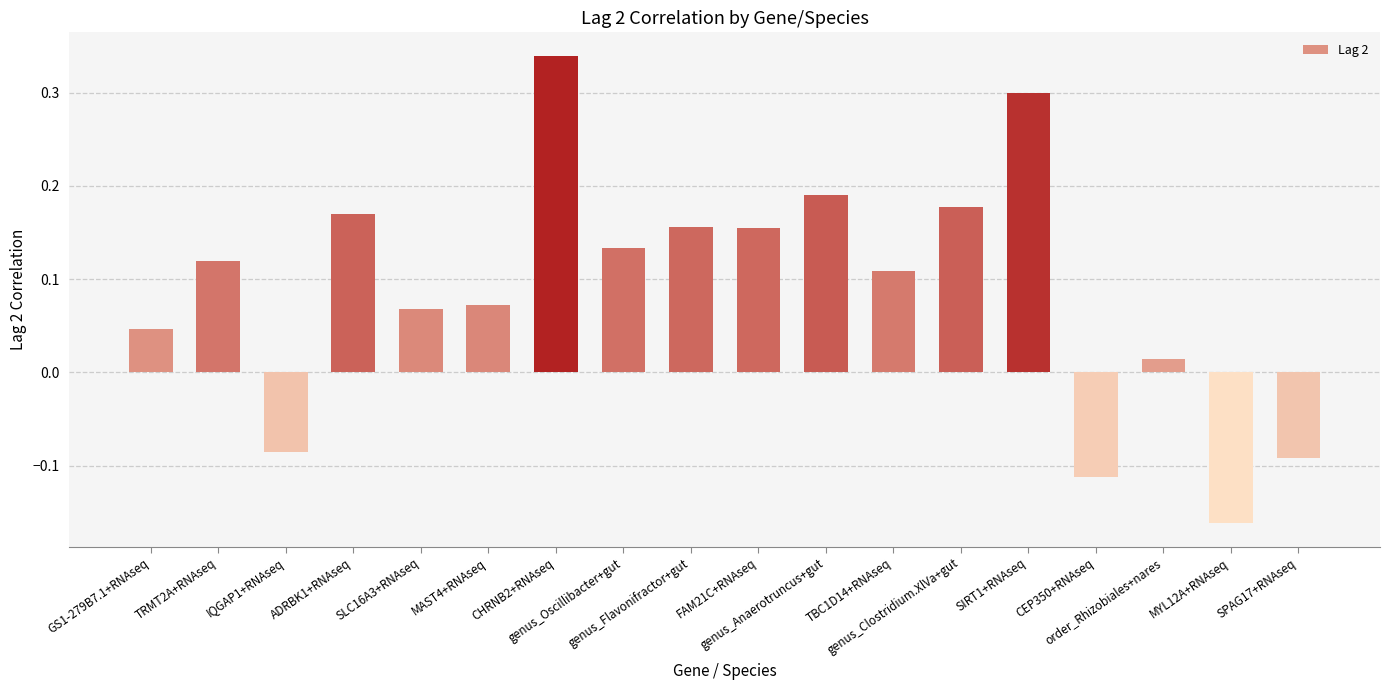

What is the sum of all values?

1.6